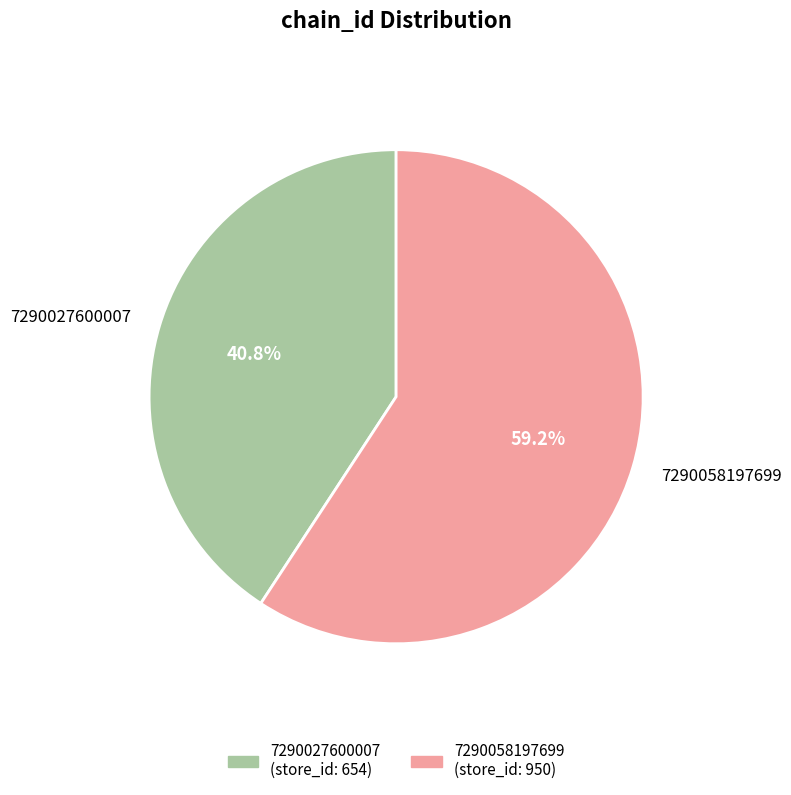

Approximately how many times larger is the value at 7290027600007 compared to 7290058197699?

0.7